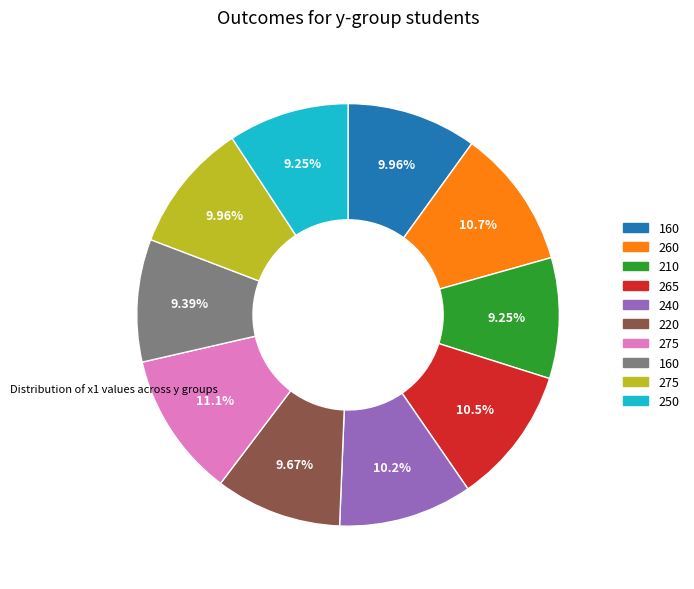

Is there a majority slice in this chart?

No